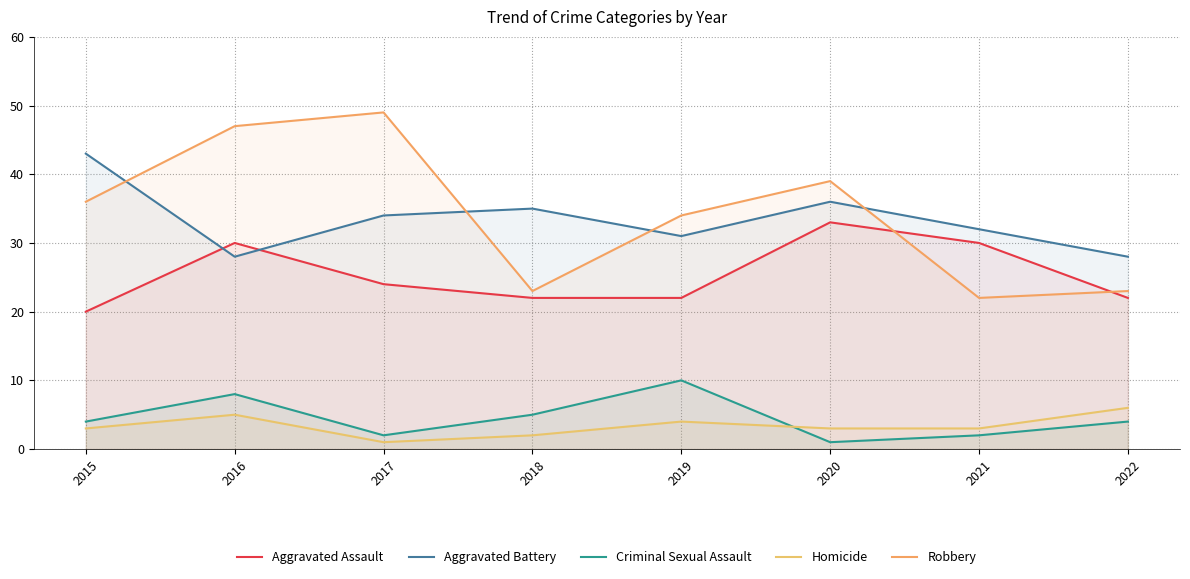

What is the greatest value displayed?

49